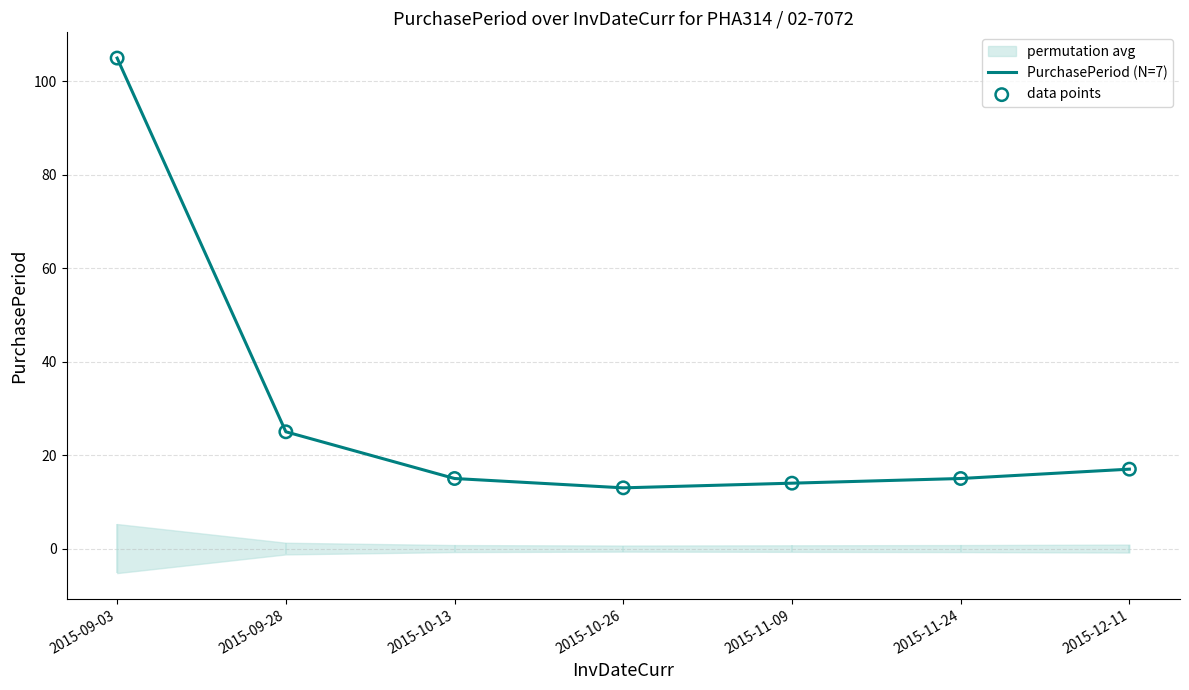

At which label does PurchasePeriod (N=7) reach its peak?

2015-09-03